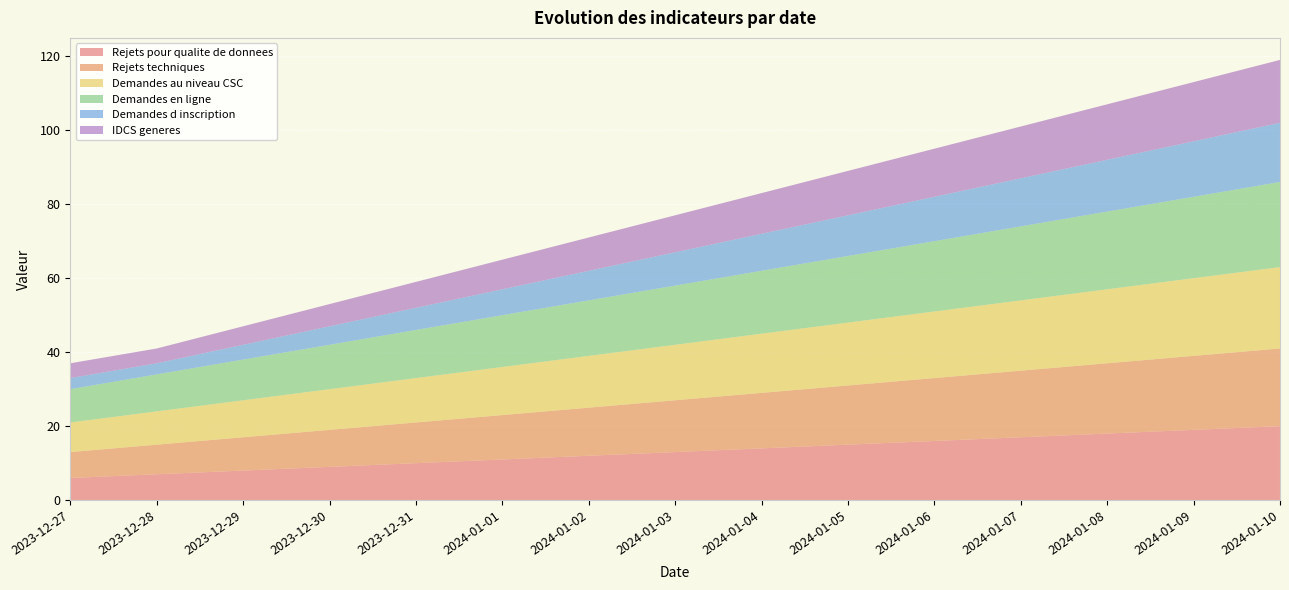

Reading left to right, list all the values displayed in this chart.

Rejets pour qualite de donnees: 2023-12-27=6	2023-12-28=7	2023-12-29=8	2023-12-30=9	2023-12-31=10	2024-01-01=11	2024-01-02=12	2024-01-03=13	2024-01-04=14	2024-01-05=15	2024-01-06=16	2024-01-07=17	2024-01-08=18	2024-01-09=19	2024-01-10=20
Rejets techniques: 2023-12-27=7	2023-12-28=8	2023-12-29=9	2023-12-30=10	2023-12-31=11	2024-01-01=12	2024-01-02=13	2024-01-03=14	2024-01-04=15	2024-01-05=16	2024-01-06=17	2024-01-07=18	2024-01-08=19	2024-01-09=20	2024-01-10=21
Demandes au niveau CSC: 2023-12-27=8	2023-12-28=9	2023-12-29=10	2023-12-30=11	2023-12-31=12	2024-01-01=13	2024-01-02=14	2024-01-03=15	2024-01-04=16	2024-01-05=17	2024-01-06=18	2024-01-07=19	2024-01-08=20	2024-01-09=21	2024-01-10=22
Demandes en ligne: 2023-12-27=9	2023-12-28=10	2023-12-29=11	2023-12-30=12	2023-12-31=13	2024-01-01=14	2024-01-02=15	2024-01-03=16	2024-01-04=17	2024-01-05=18	2024-01-06=19	2024-01-07=20	2024-01-08=21	2024-01-09=22	2024-01-10=23
Demandes d inscription: 2023-12-27=3	2023-12-28=3	2023-12-29=4	2023-12-30=5	2023-12-31=6	2024-01-01=7	2024-01-02=8	2024-01-03=9	2024-01-04=10	2024-01-05=11	2024-01-06=12	2024-01-07=13	2024-01-08=14	2024-01-09=15	2024-01-10=16
IDCS generes: 2023-12-27=4	2023-12-28=4	2023-12-29=5	2023-12-30=6	2023-12-31=7	2024-01-01=8	2024-01-02=9	2024-01-03=10	2024-01-04=11	2024-01-05=12	2024-01-06=13	2024-01-07=14	2024-01-08=15	2024-01-09=16	2024-01-10=17